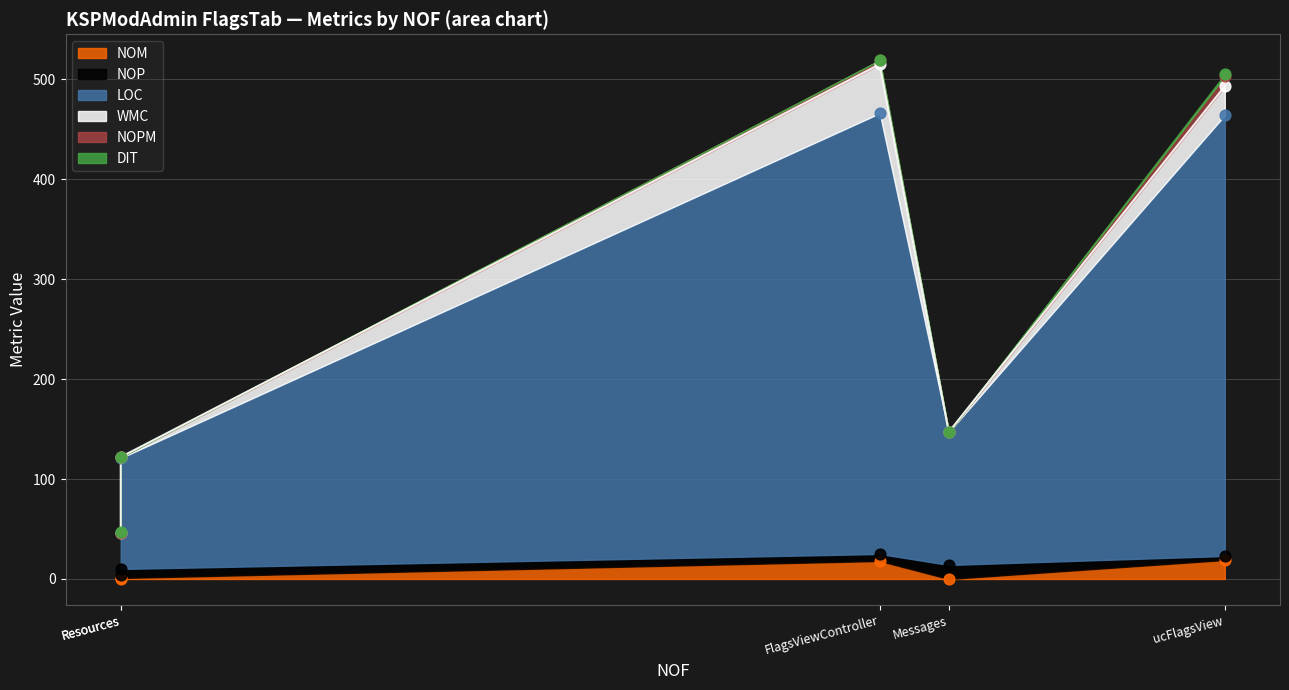

Which series has the widest spread of Y values?

LOC